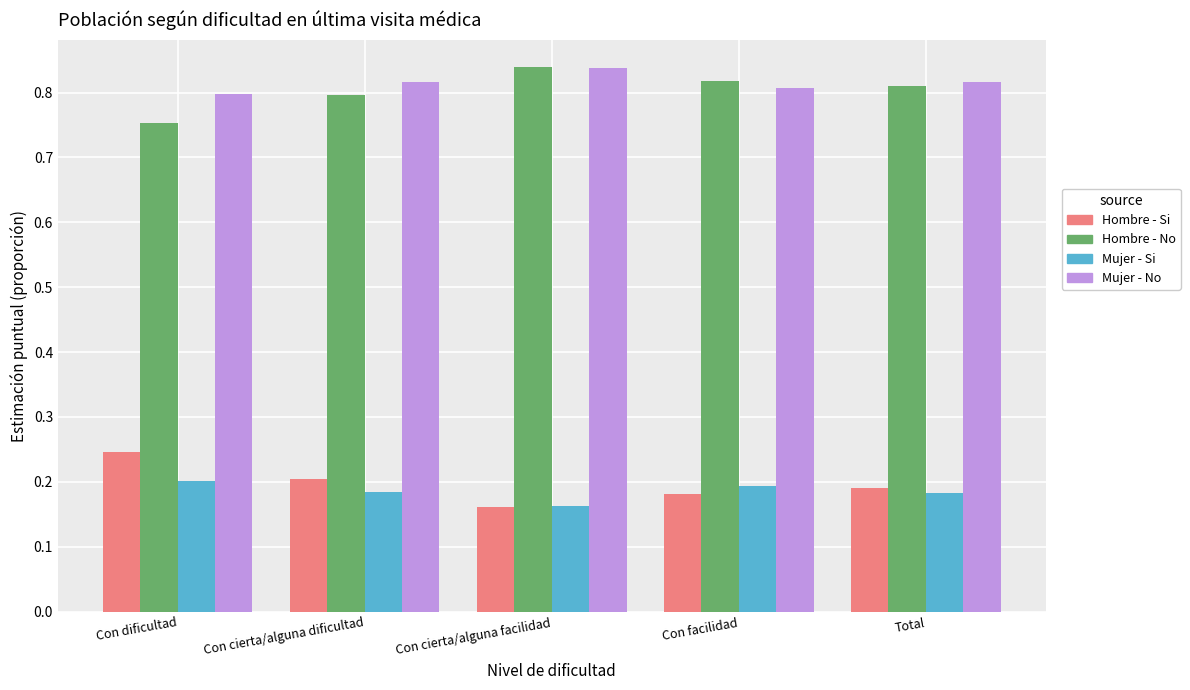

Which category has the highest value in the Mujer - Si series?

Con dificultad